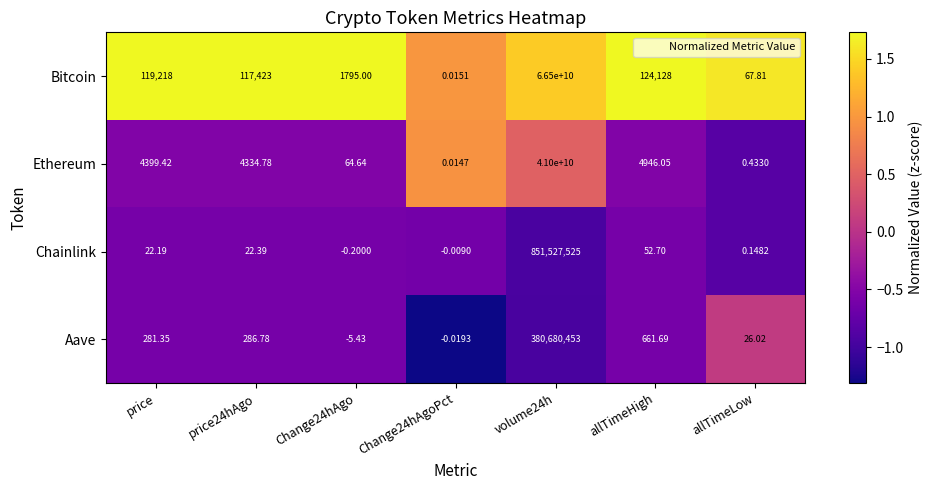

Where is Ethereum nearest to the value 20500000000?

allTimeHigh